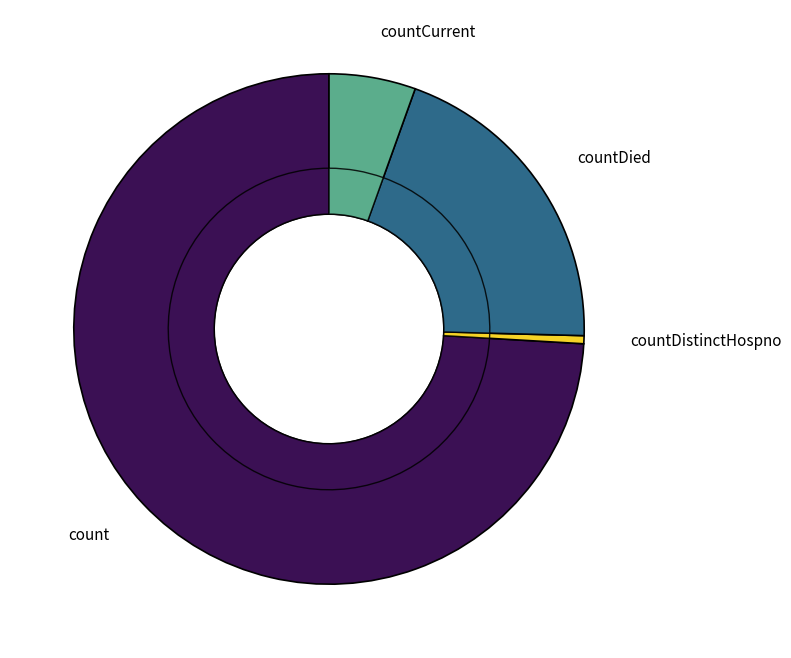

To the nearest percent, what is the combined percentage of countDied and count?

94%